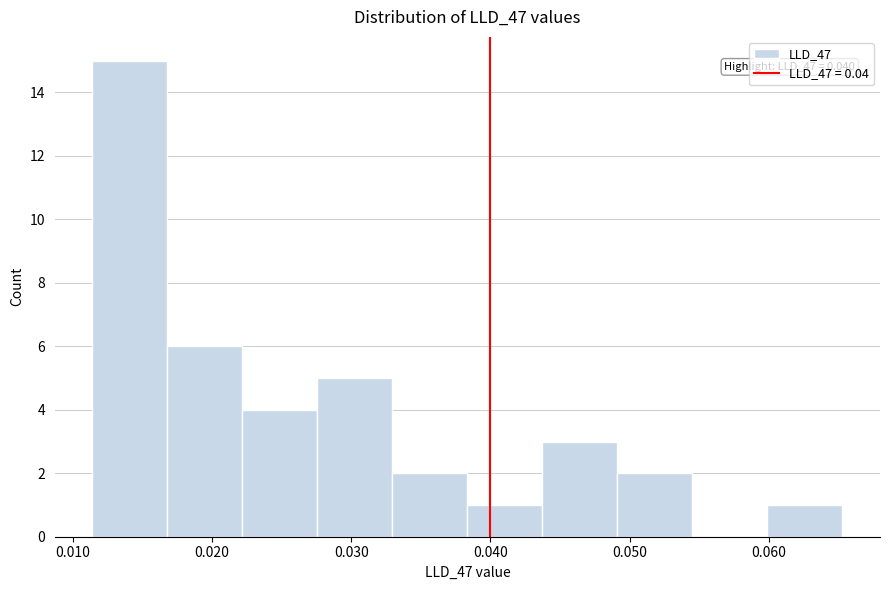

Over which range of the x-axis is the bar tallest?

0.011 to 0.017